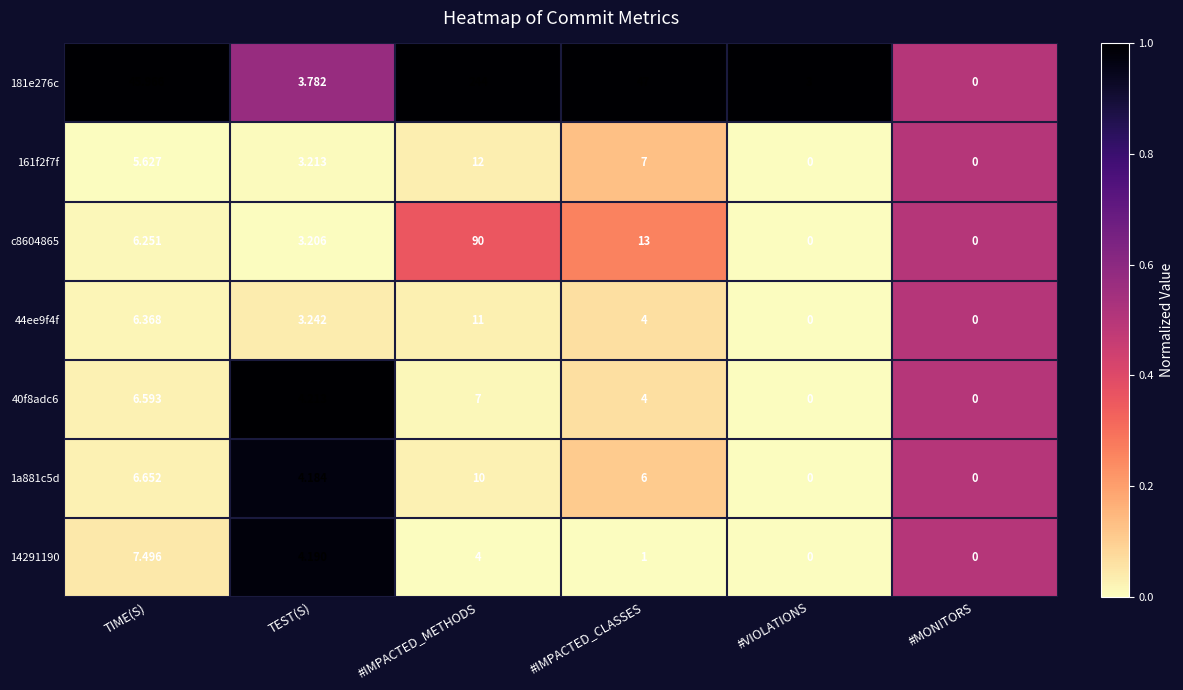

Between #IMPACTED_CLASSES and #MONITORS, which series saw the biggest shift?

181e276c